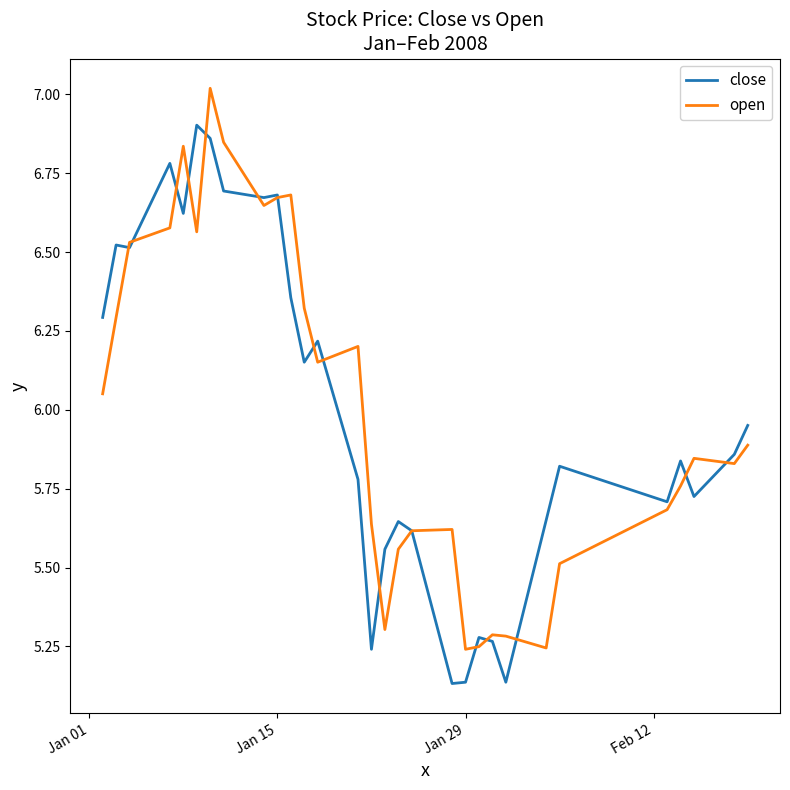

Rank the series by their maximum value, from lowest to highest.

close, open